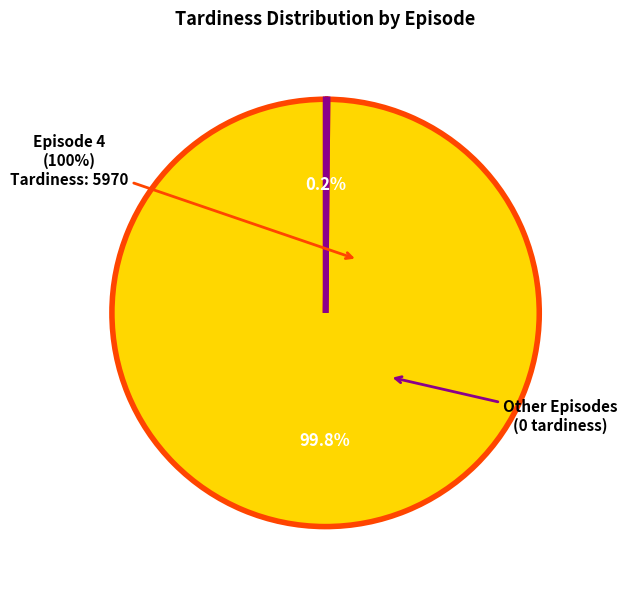

Does Episode 1 account for over 50% of the chart?

No